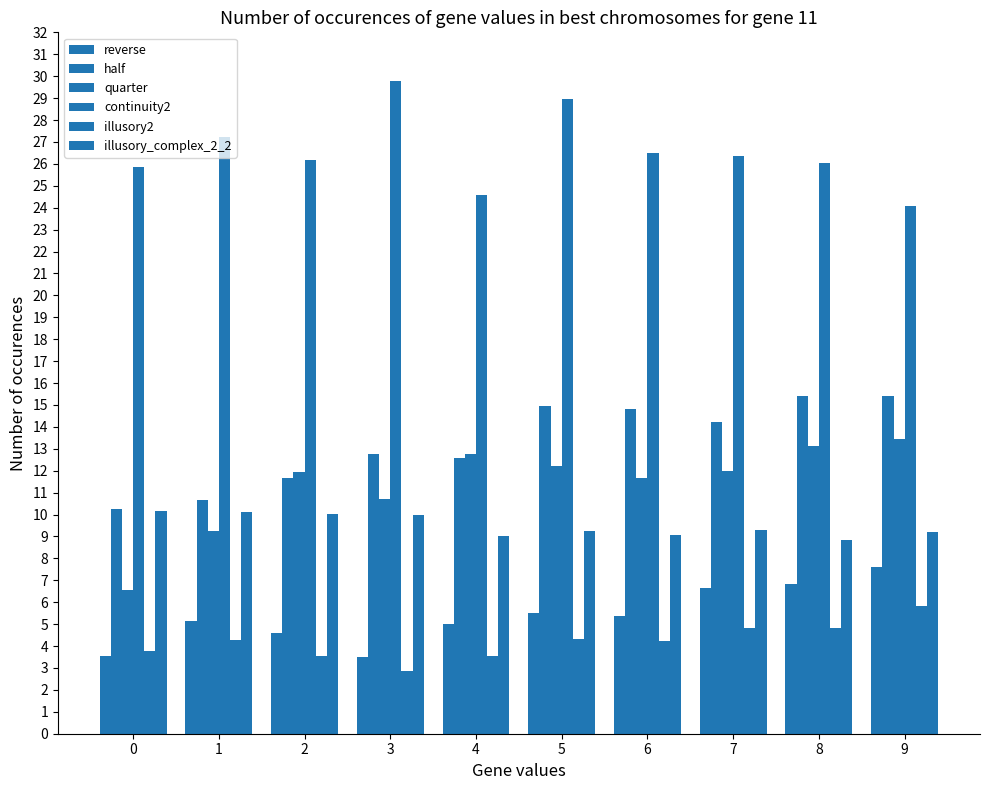

What is the highest value of the quarter series?

13.4